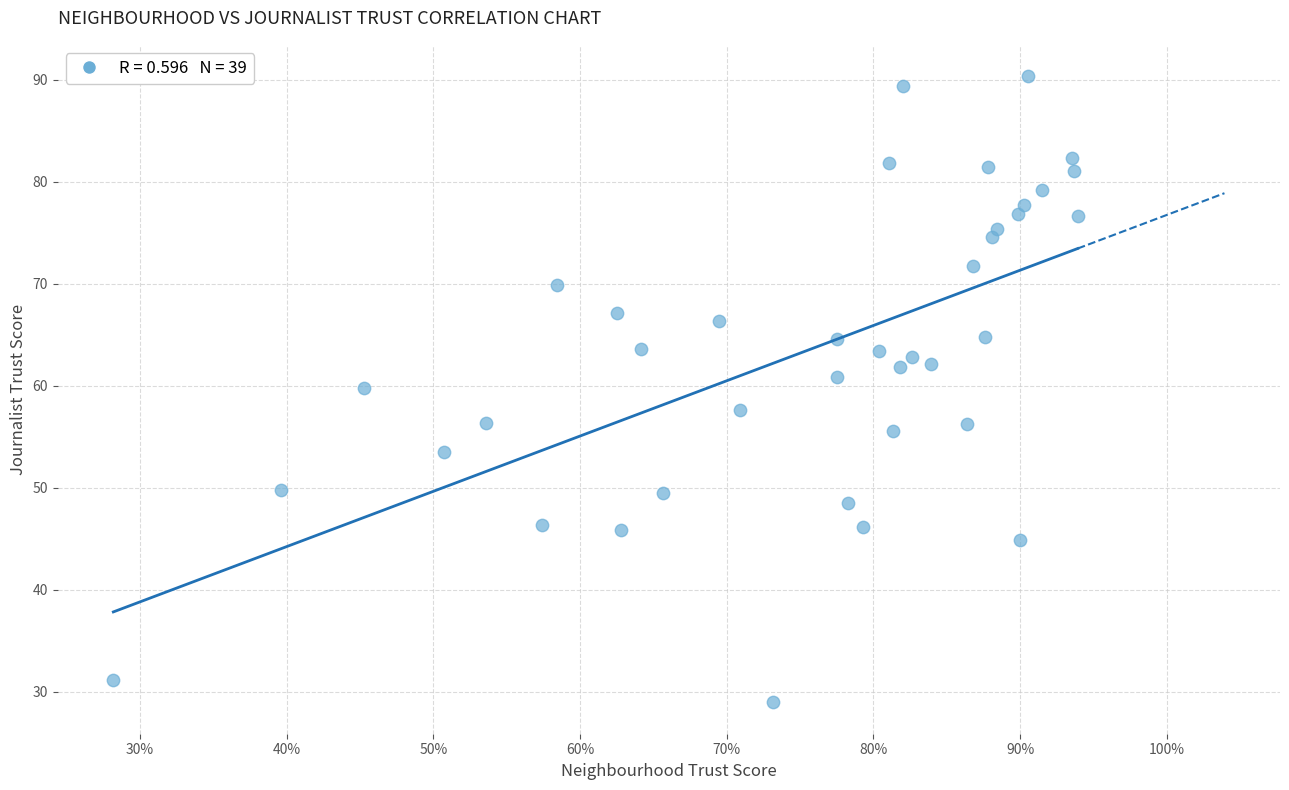

What is the range of Y values (max minus min)?

61.4